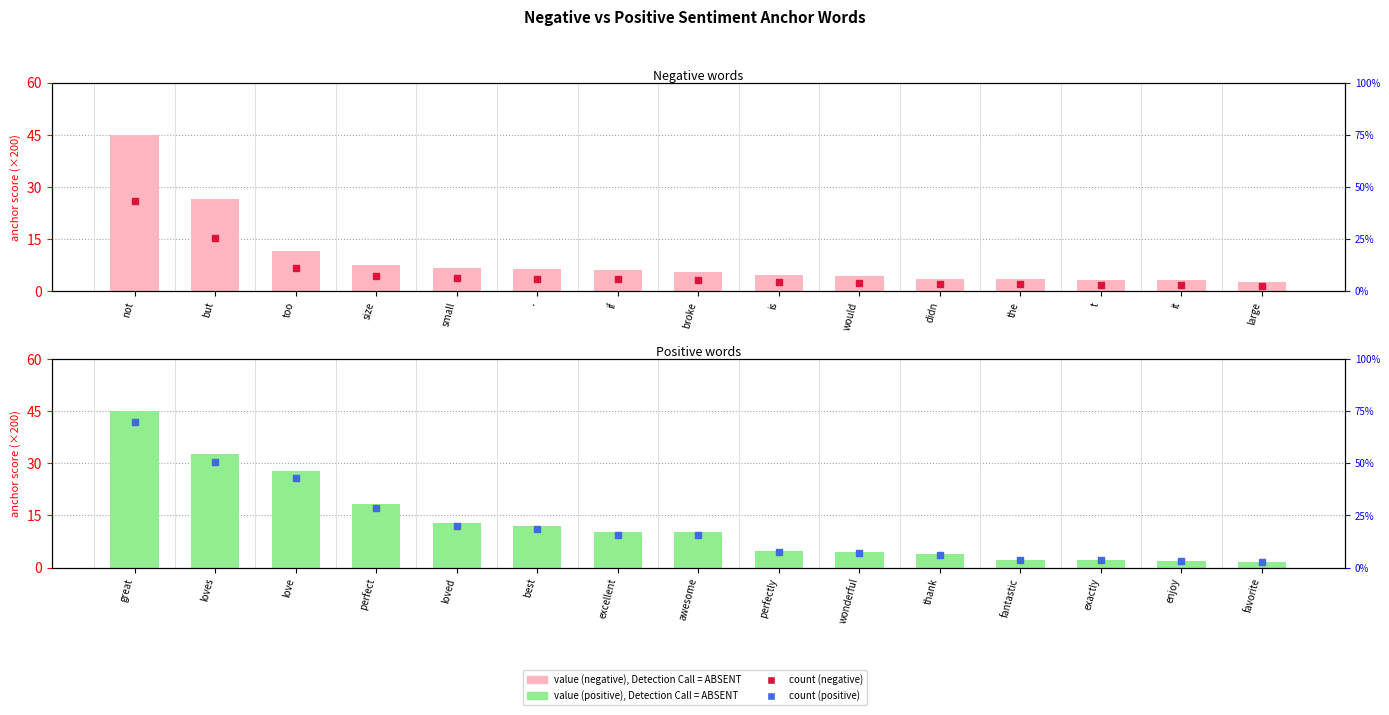

Which series contains the highest Y value?

value, Detection Call = ABSENT